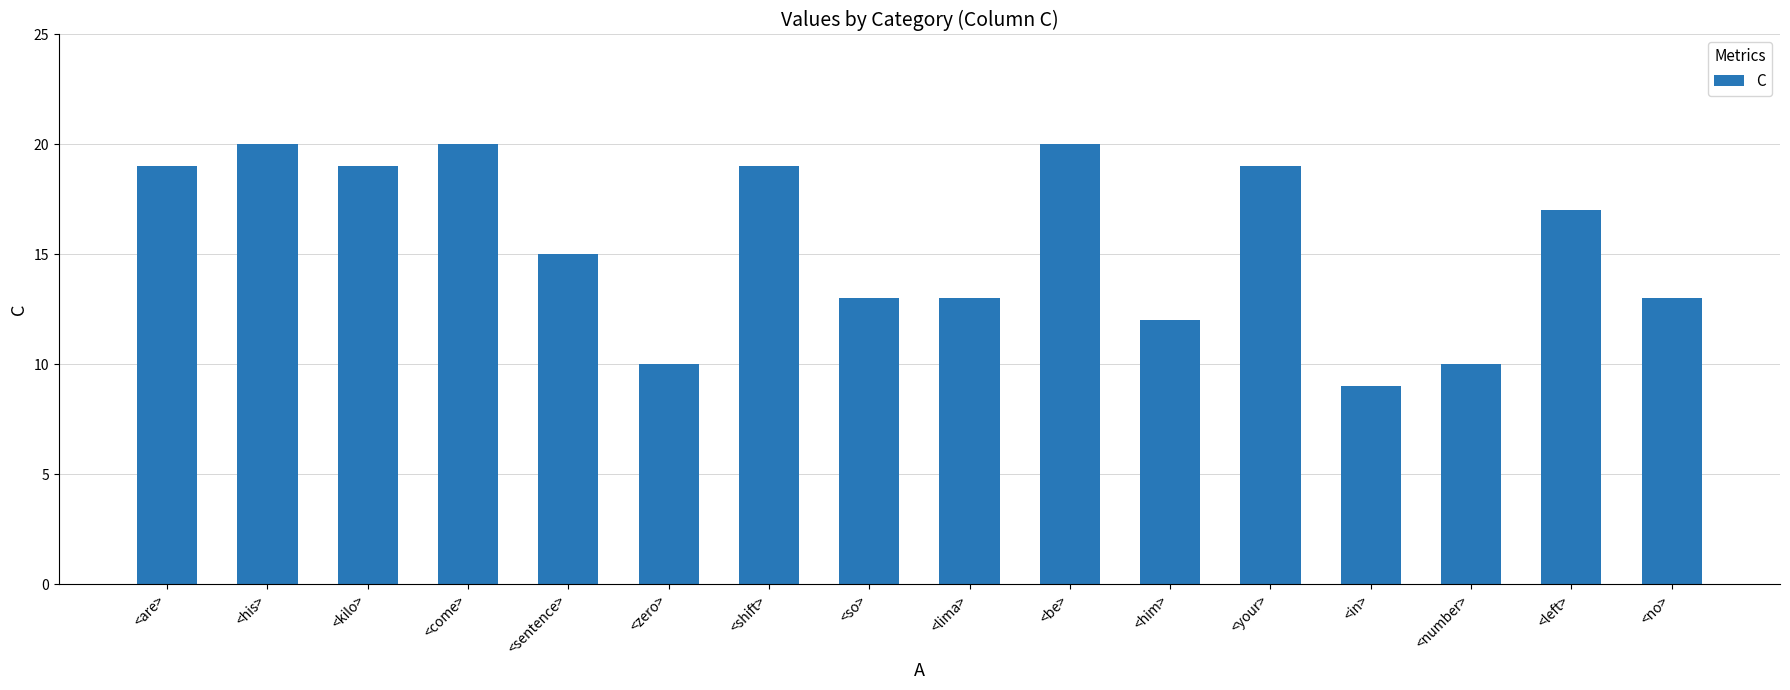

Is it true that the value at <his> is 20?

True